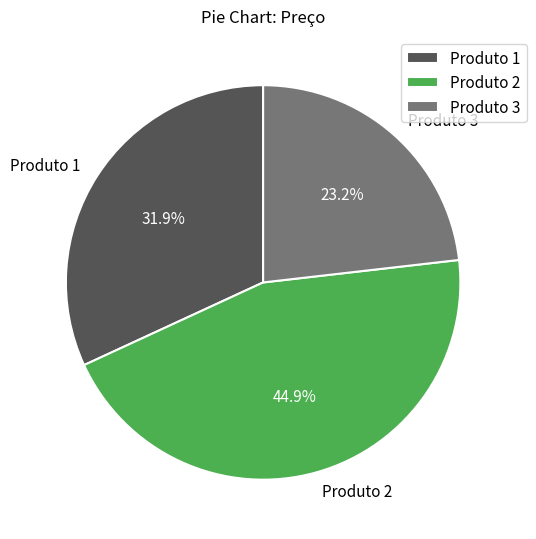

True or false: Produto 3 accounts for 23% of the total.

True